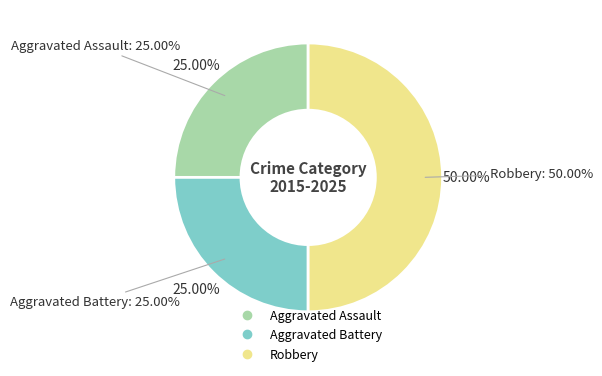

What percentage do Aggravated Battery and Robbery together represent?

75.0%